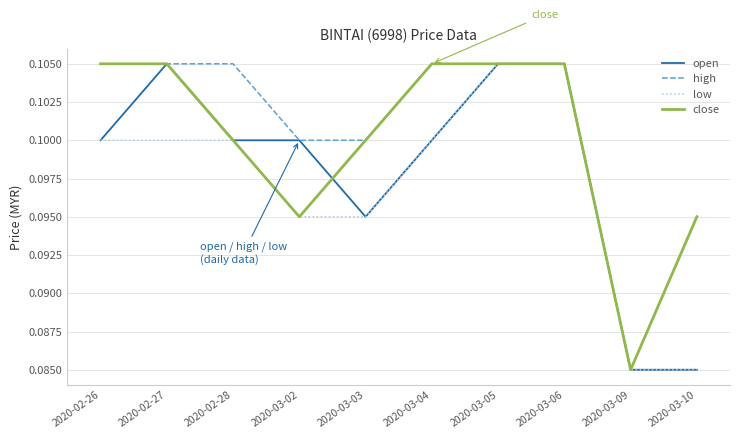

How many lines are shown in the chart?

4